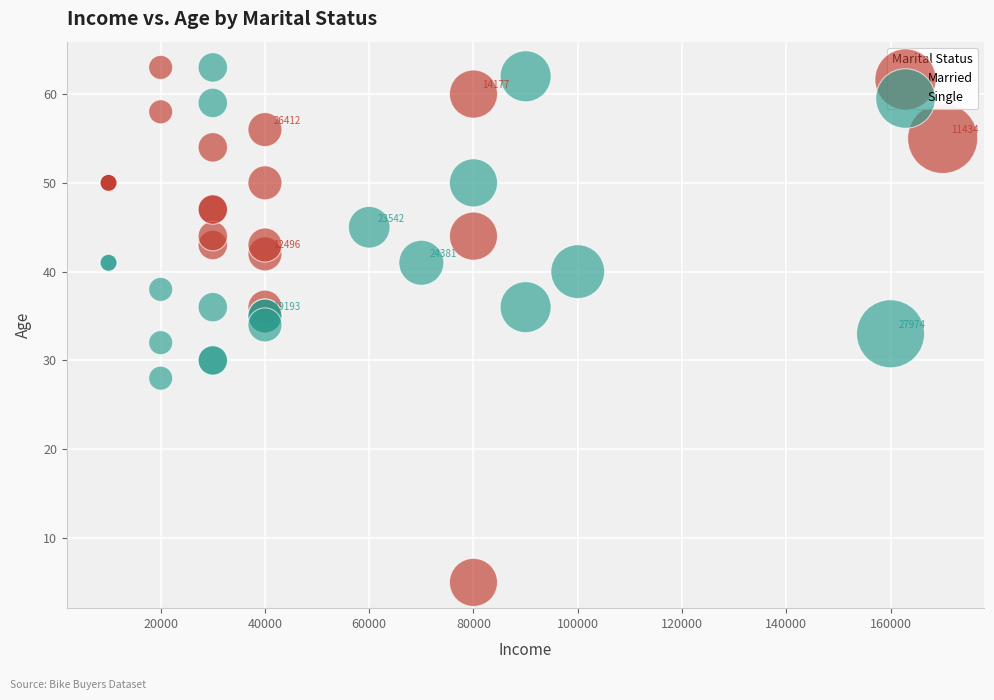

Which series reaches the minimum Y coordinate?

Married